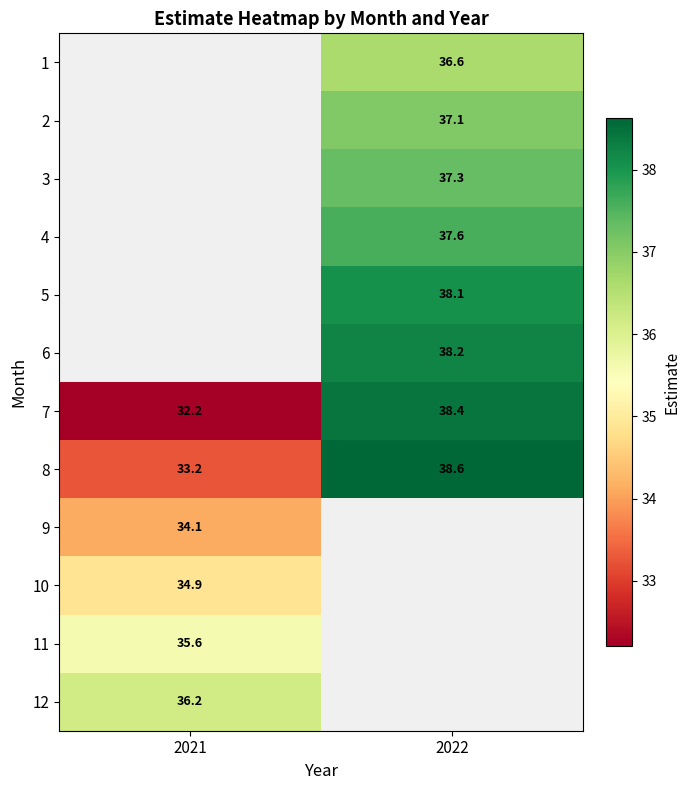

What is the greatest value displayed?

38.6